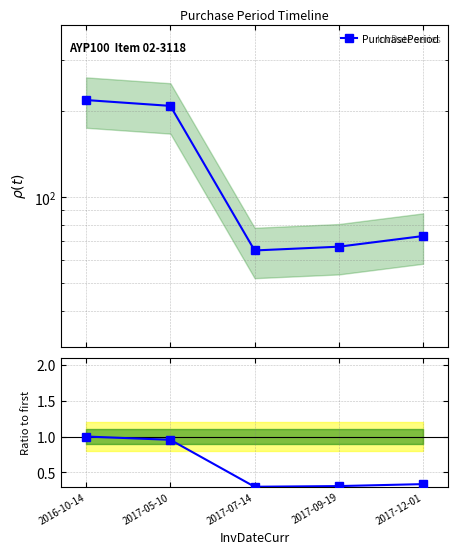

What is the value of the Ratio to first point at the 1st from the left?

1.0